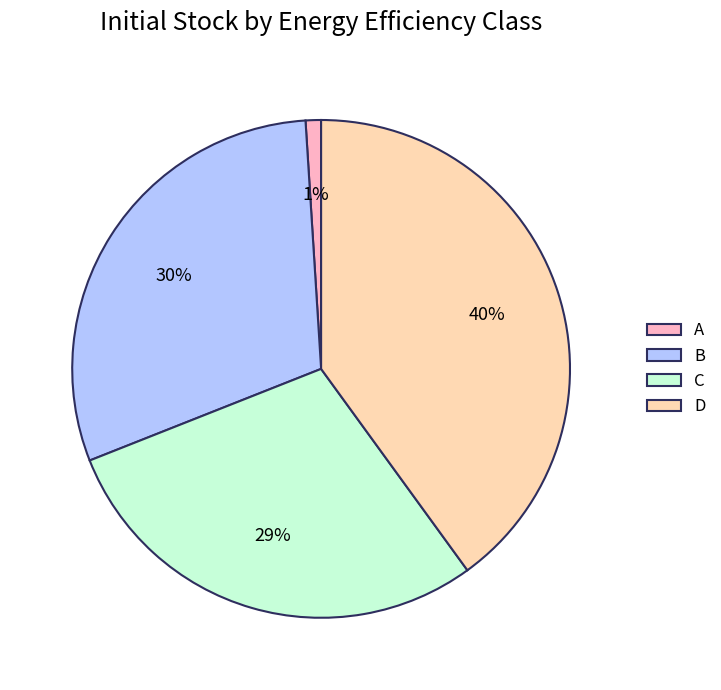

To the nearest percent, what is the difference between the largest and smallest slice percentages?

39%